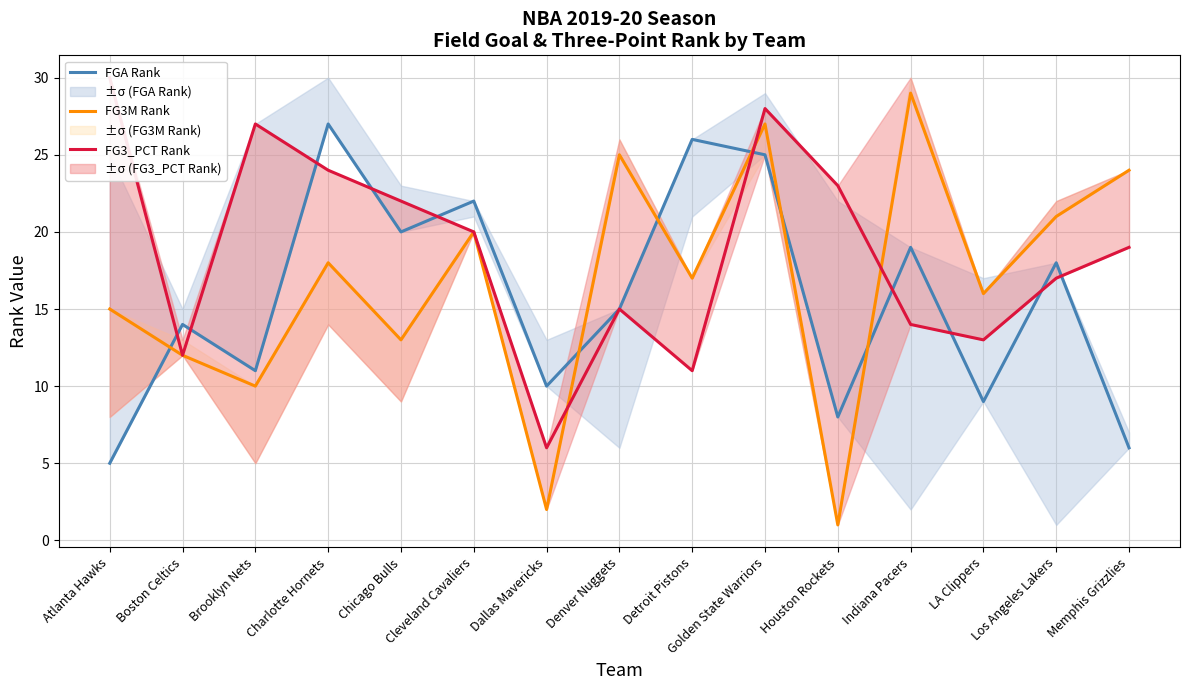

What is the minimum value shown in the chart?

1